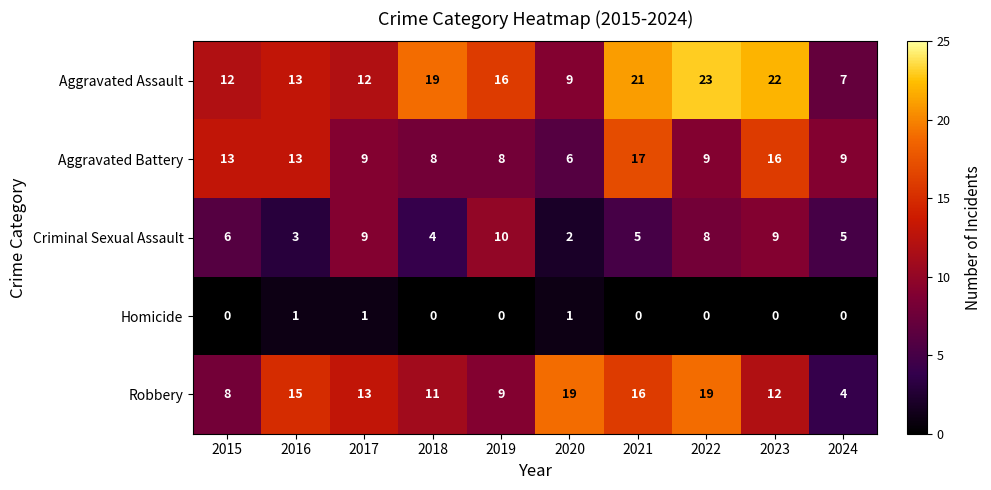

How many distinct data groups are displayed?

5